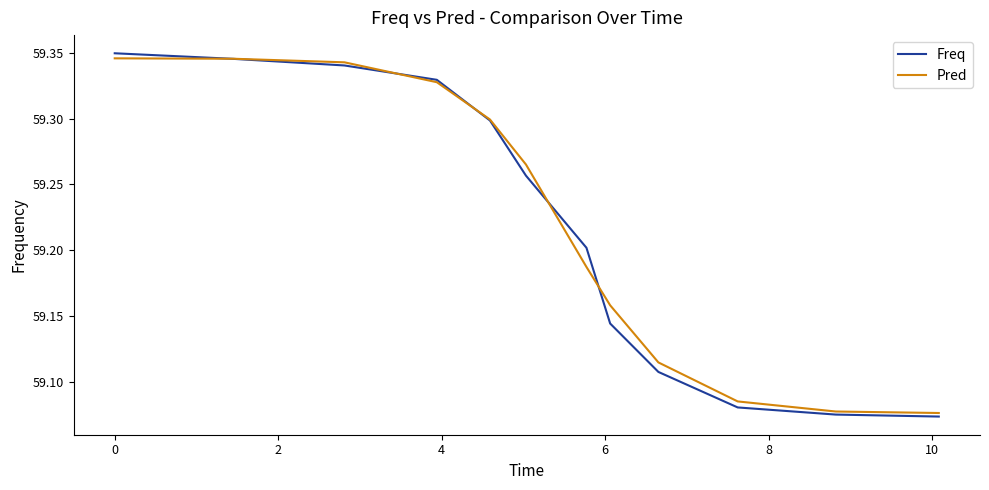

Which series has the widest spread of values?

Freq